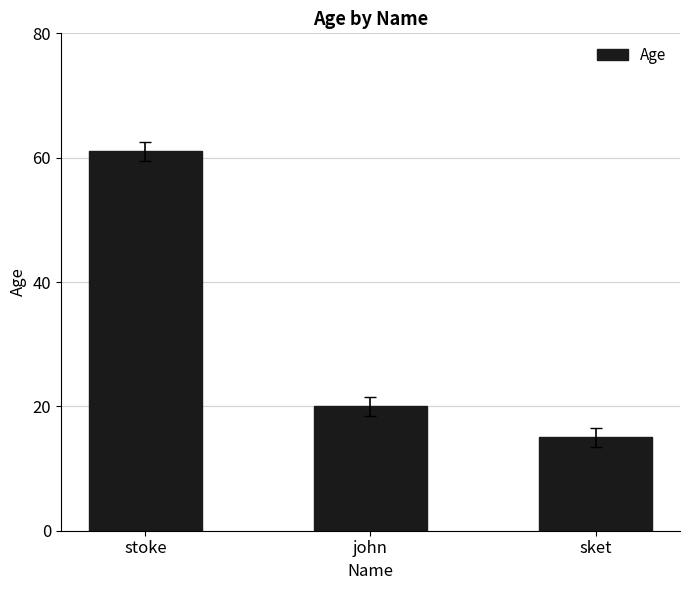

Where is the data nearest to the value 38?

john